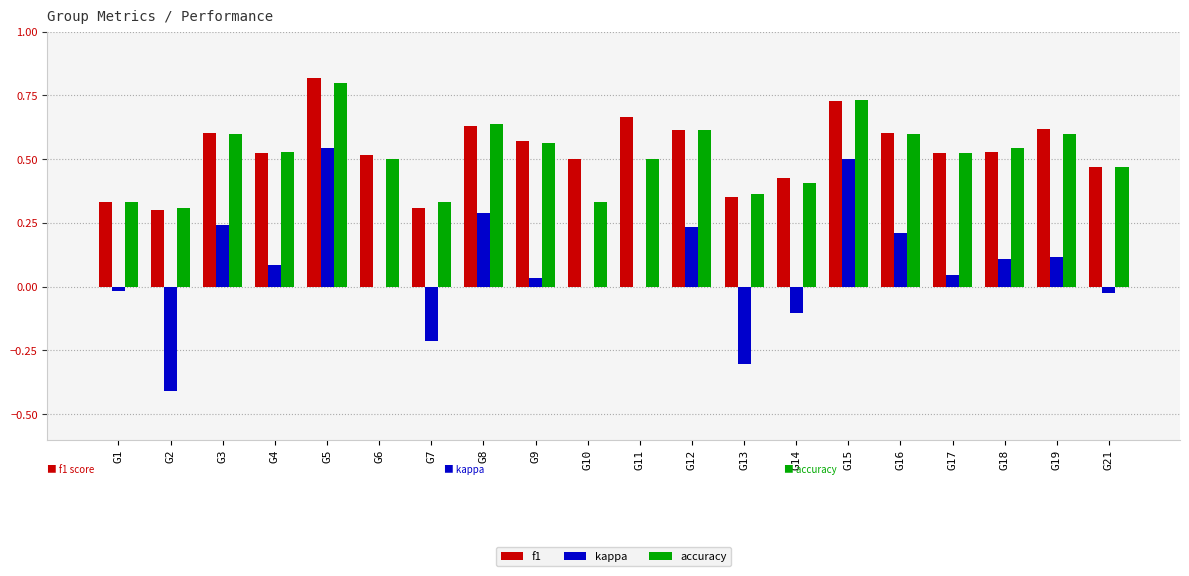

How many categories are shown in the chart?

20